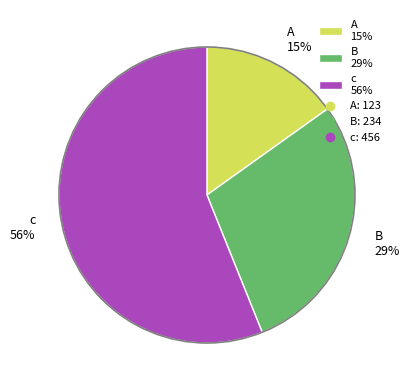

To the nearest percent, what portion does B represent?

29%